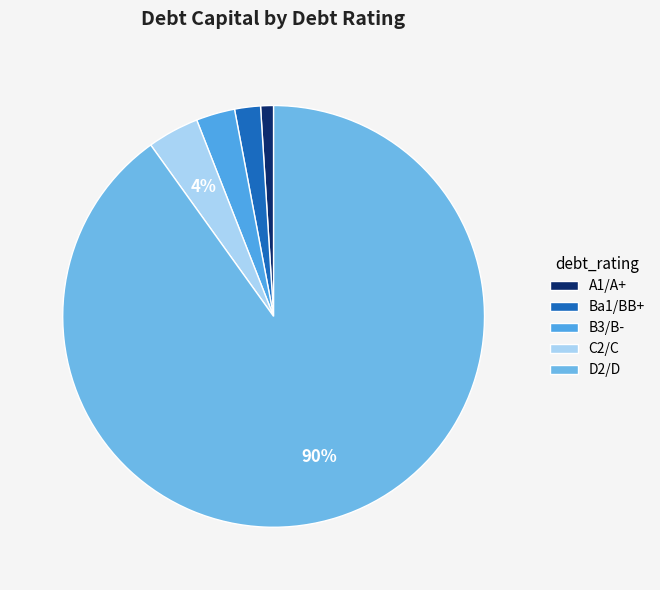

How many slices are in this pie chart?

5